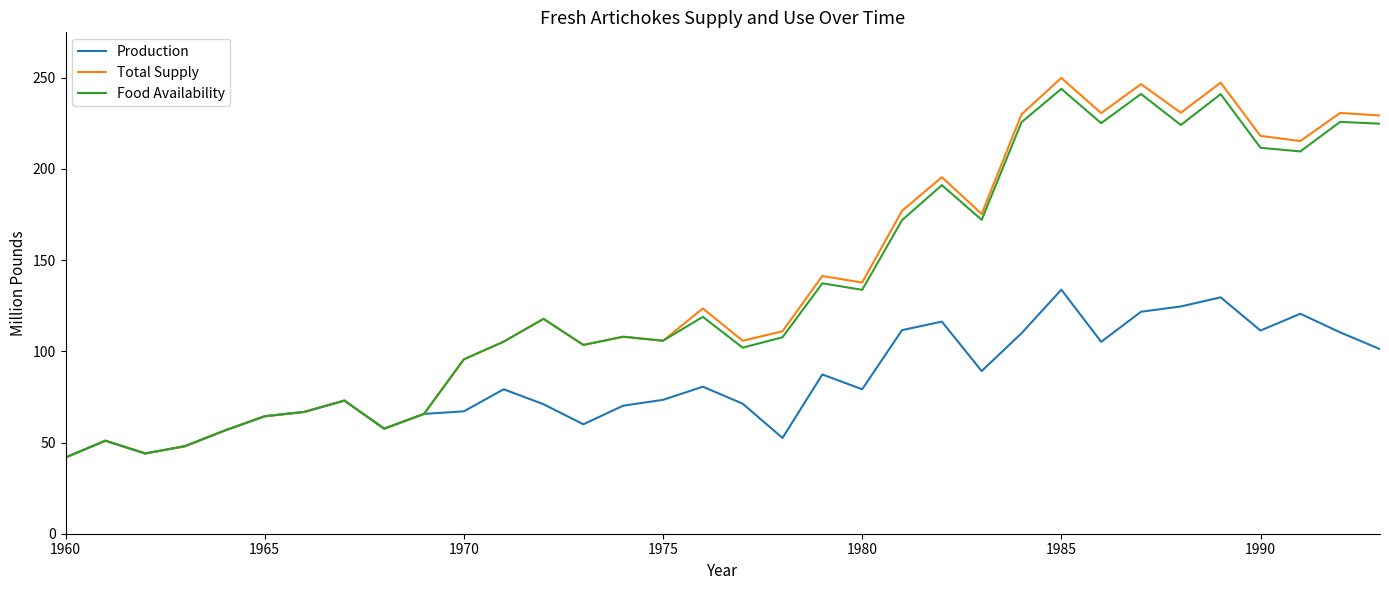

Which series has the widest spread of values?

Total Supply